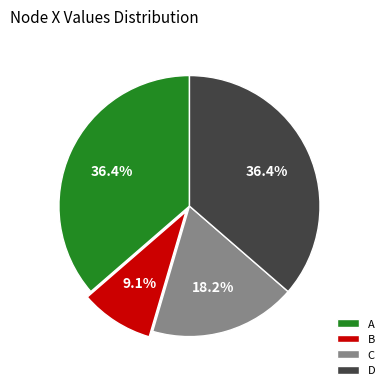

To the nearest percent, what percentage of the pie is D?

36%